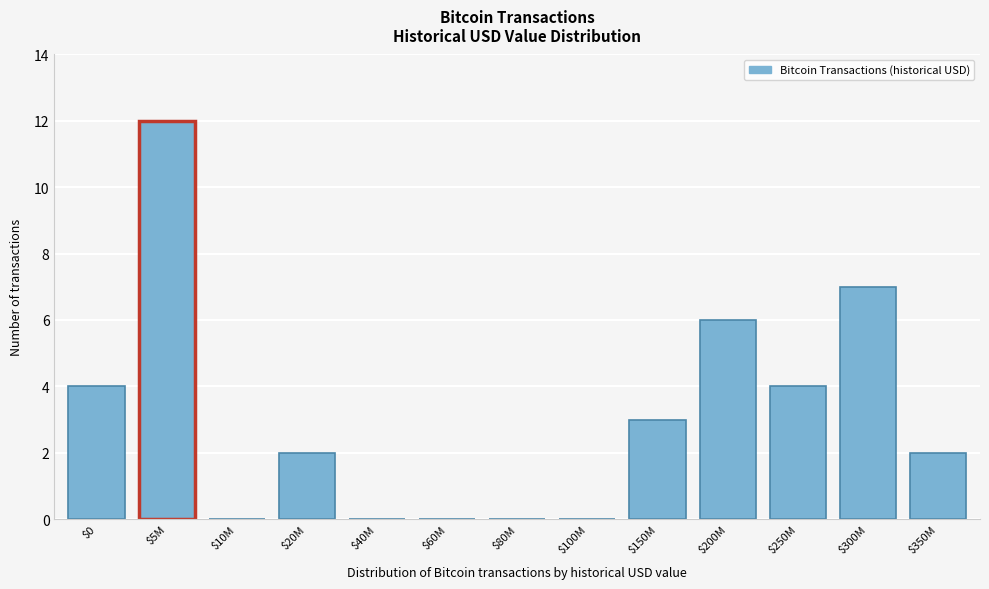

The value at $40M is 0. True or false?

True